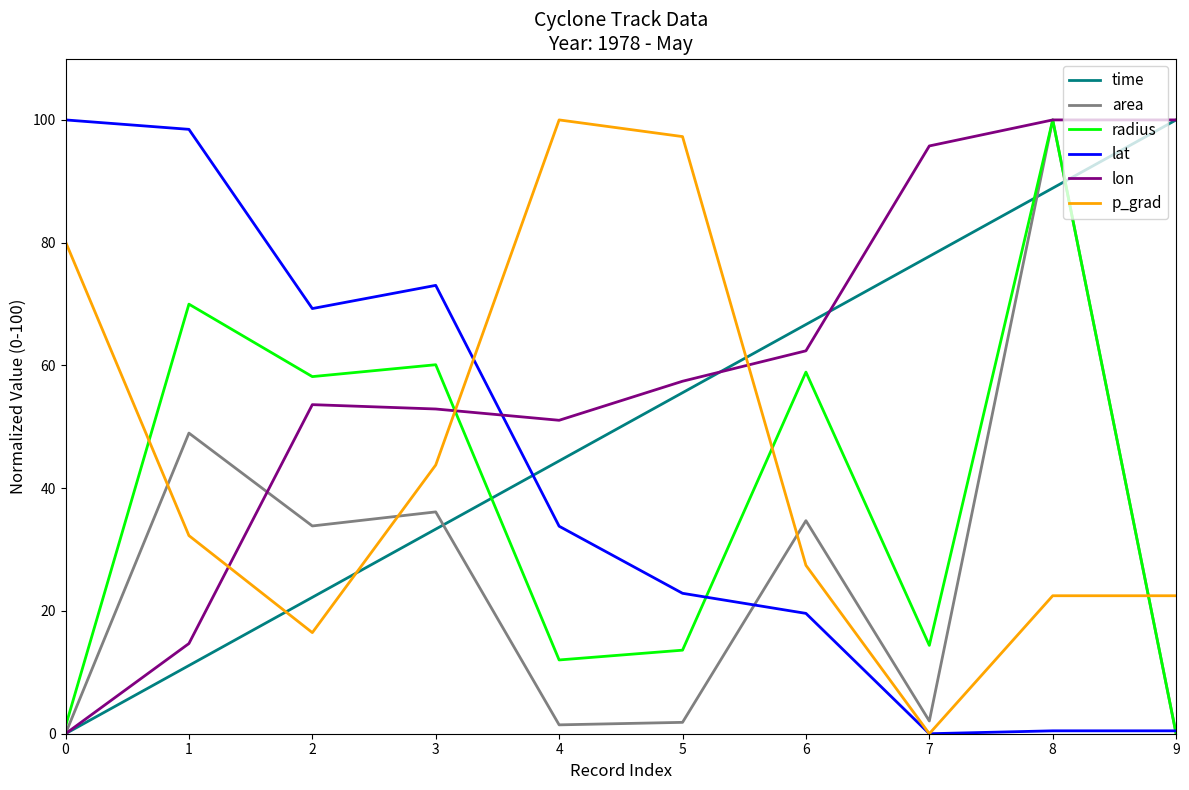

Is the value of time at 1 greater than the value of lon at 6?

No